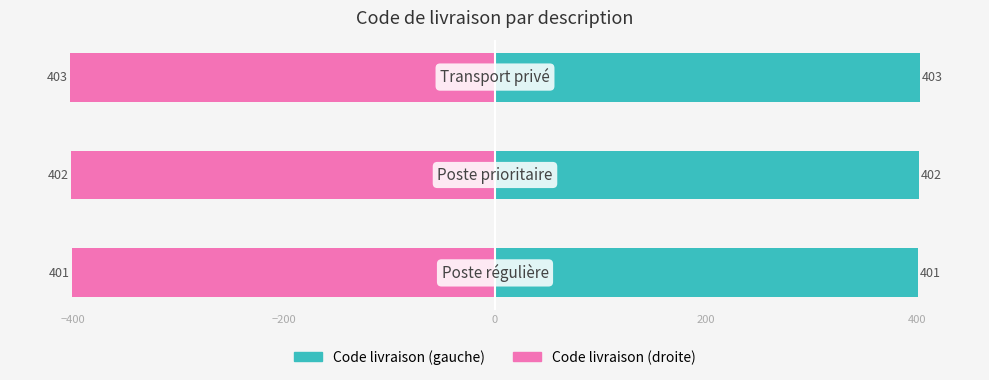

What is the difference between the second highest and minimum values in the Code livraison (gauche) series?

1